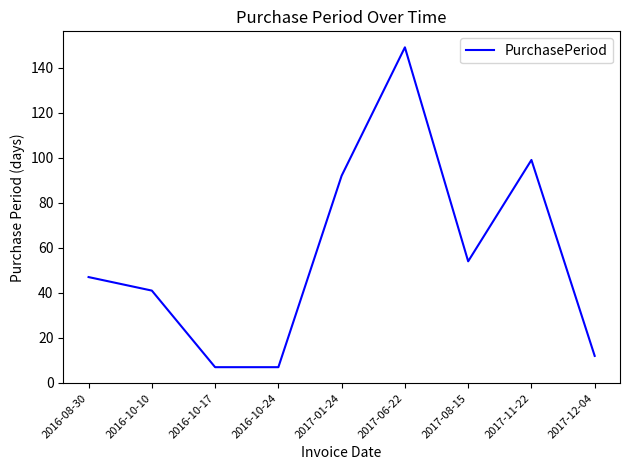

Reading right to left, transcribe all the data shown in this chart.

12	99	54	149	92	7	7	41	47